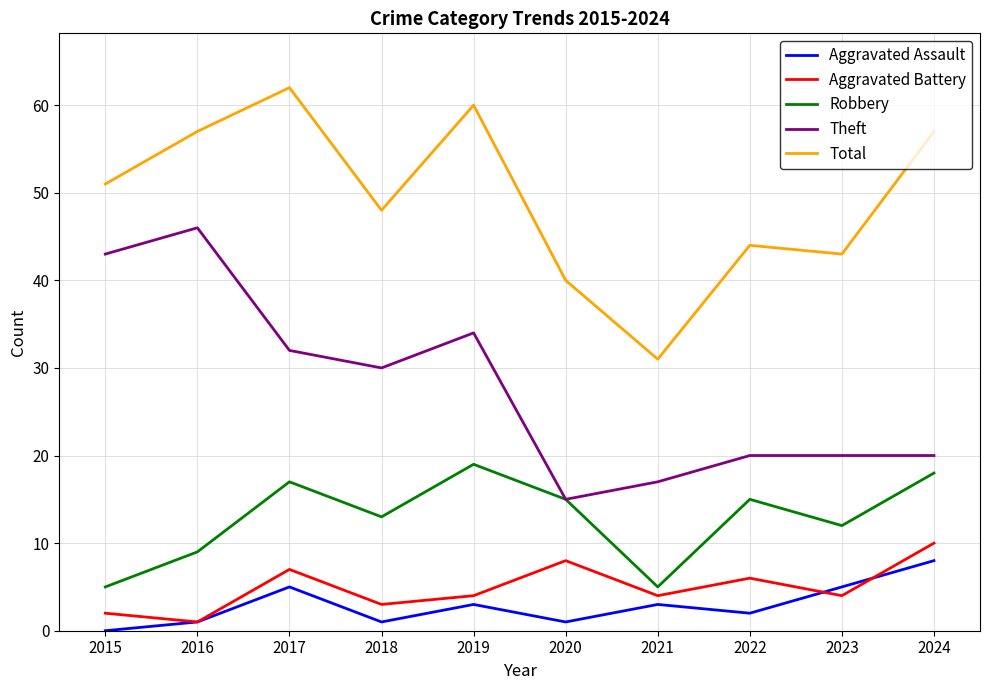

Is this an area chart (filled region under the line)?

No